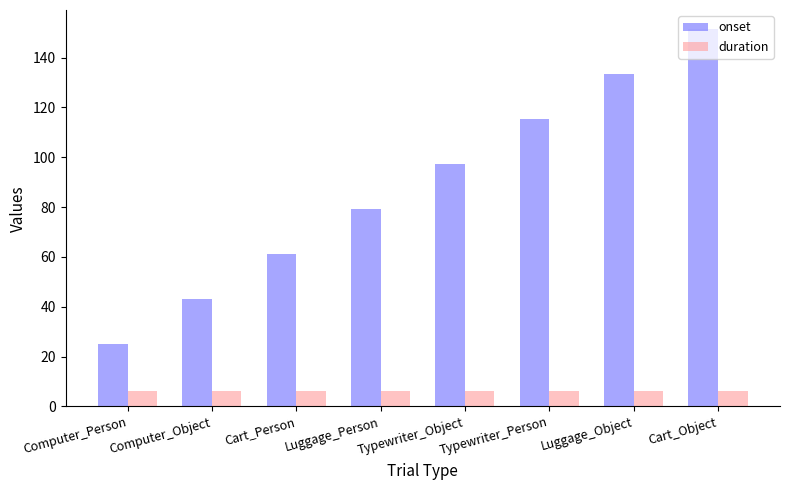

At how many categories does at least one series exceed 136?

1